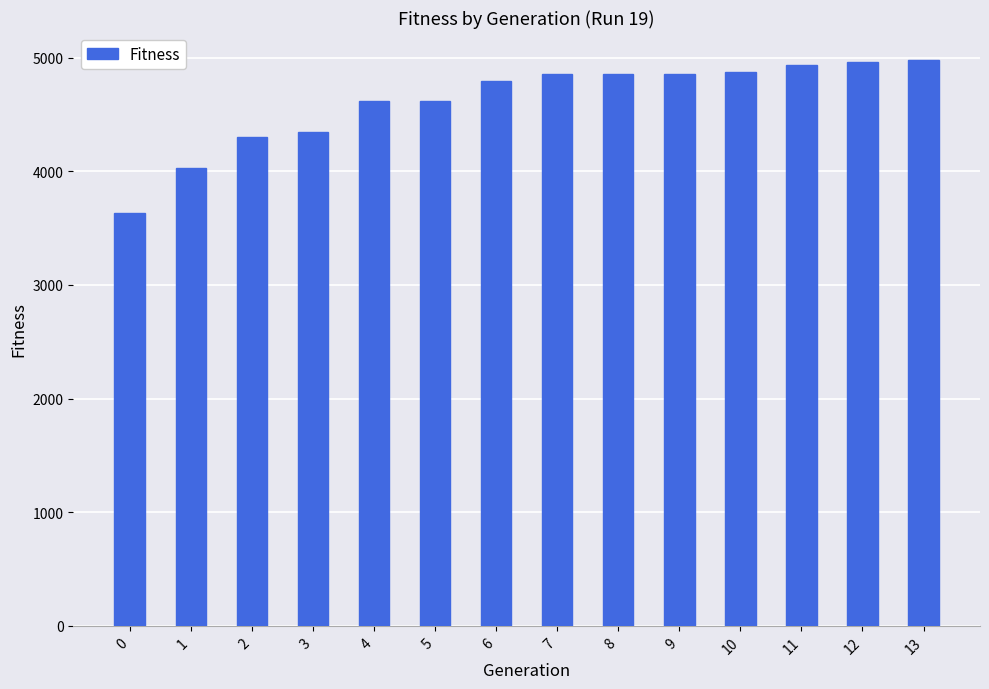

What is the greatest value displayed?

4976